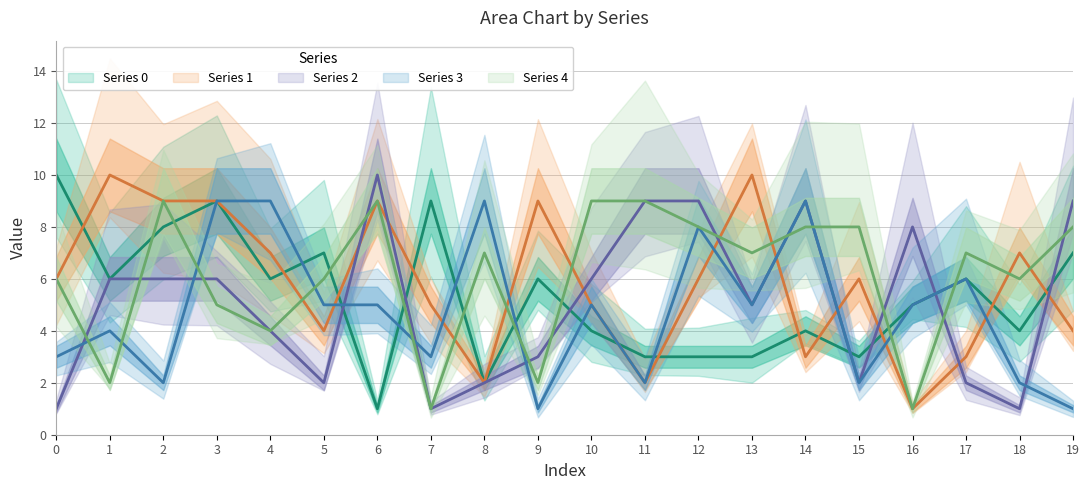

At which category is the sum across all series the highest?

3